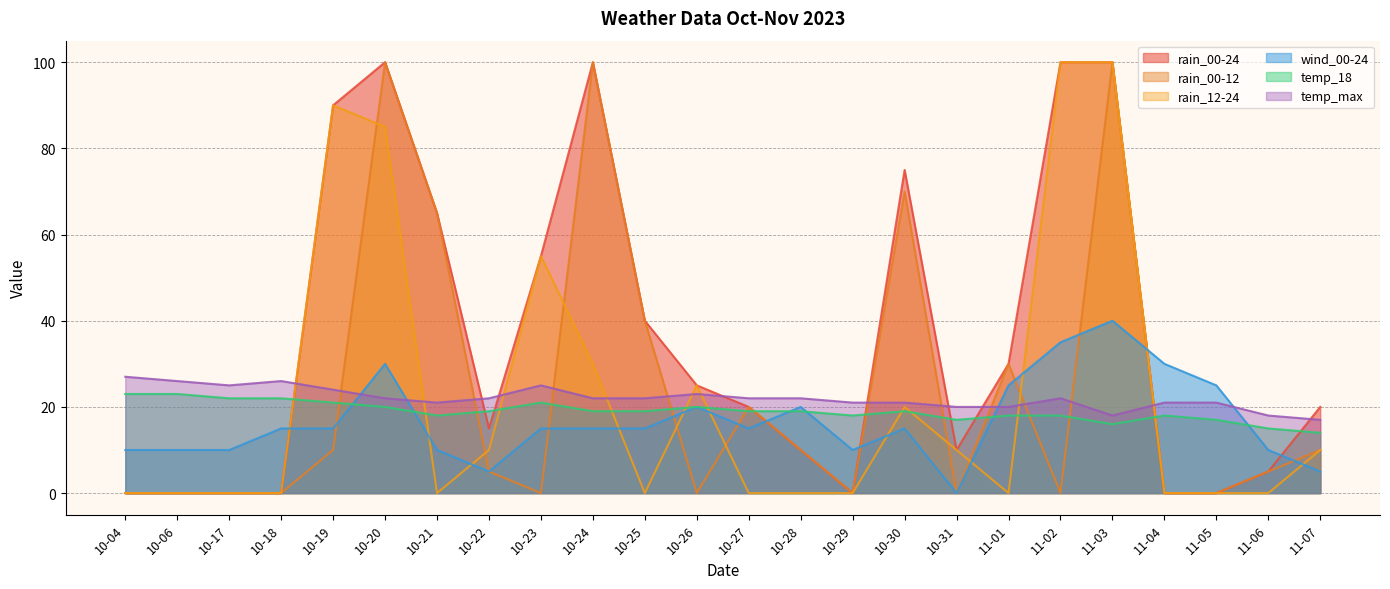

At which category does wind_00-24 reach its first local valley?

10-22